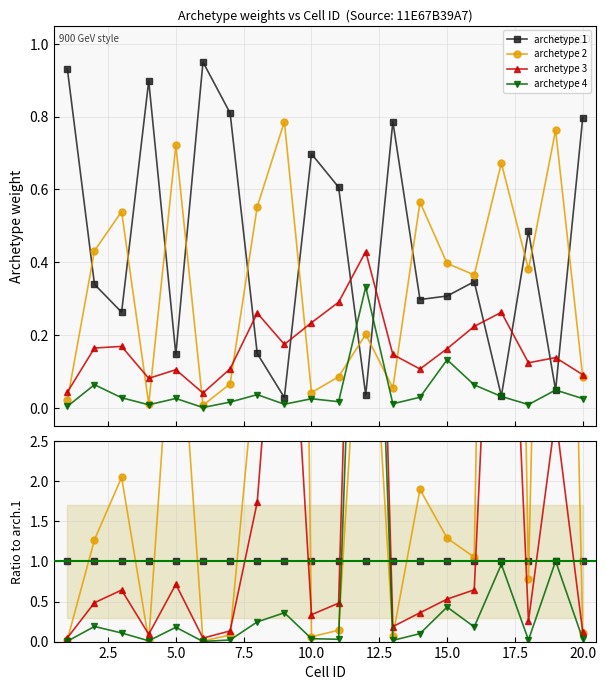

At how many categories does at least one series exceed 6?

4